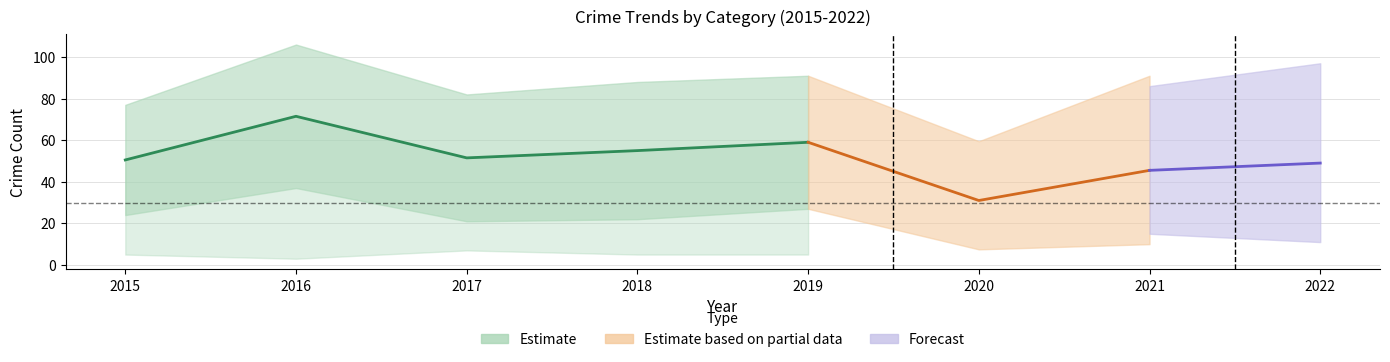

Where is the first local minimum for Theft?

2017